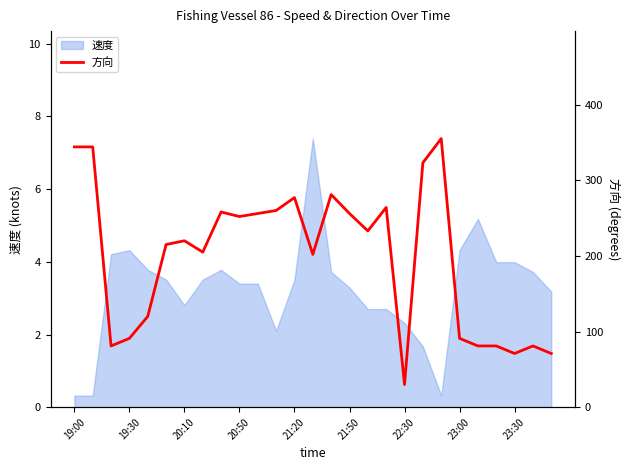

True or false: 速度 has a value of 1.4 at 20:10.

False